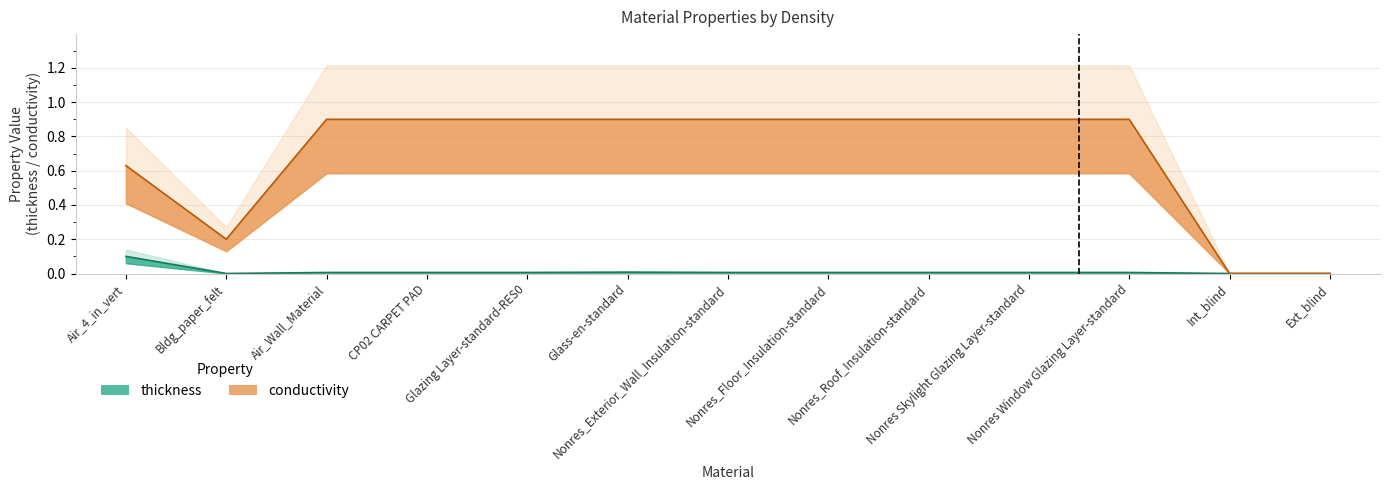

How many lines are shown in the chart?

2